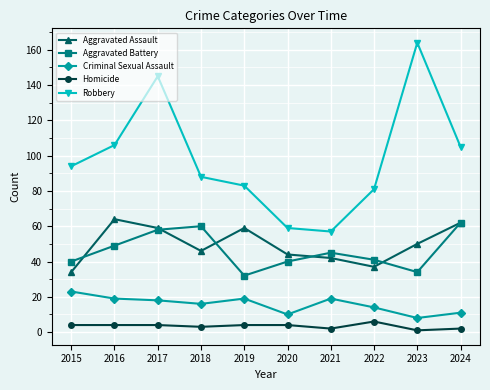

Reading left to right, extract all data points from this chart.

Aggravated Assault: 34	64	59	46	59	44	42	37	50	62
Aggravated Battery: 40	49	58	60	32	40	45	41	34	62
Criminal Sexual Assault: 23	19	18	16	19	10	19	14	8	11
Homicide: 4	4	4	3	4	4	2	6	1	2
Robbery: 94	106	145	88	83	59	57	81	164	105